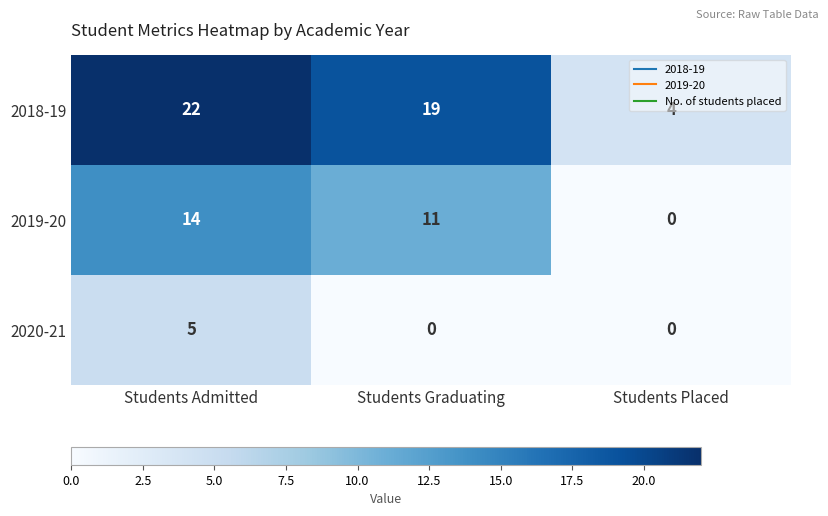

List the series in order of their peak value, highest first.

2018-19, 2019-20, 2020-21